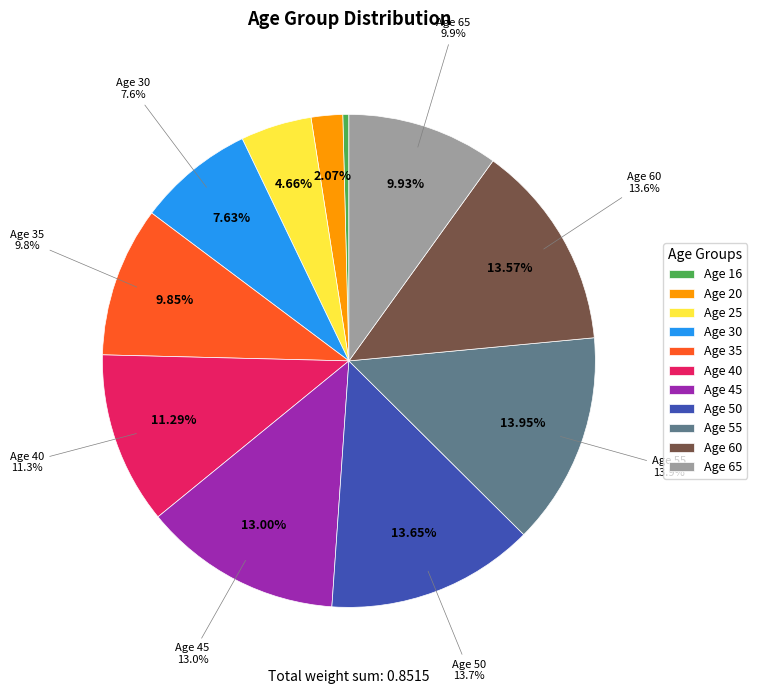

True or false: 16 accounts for 15% of the total.

False